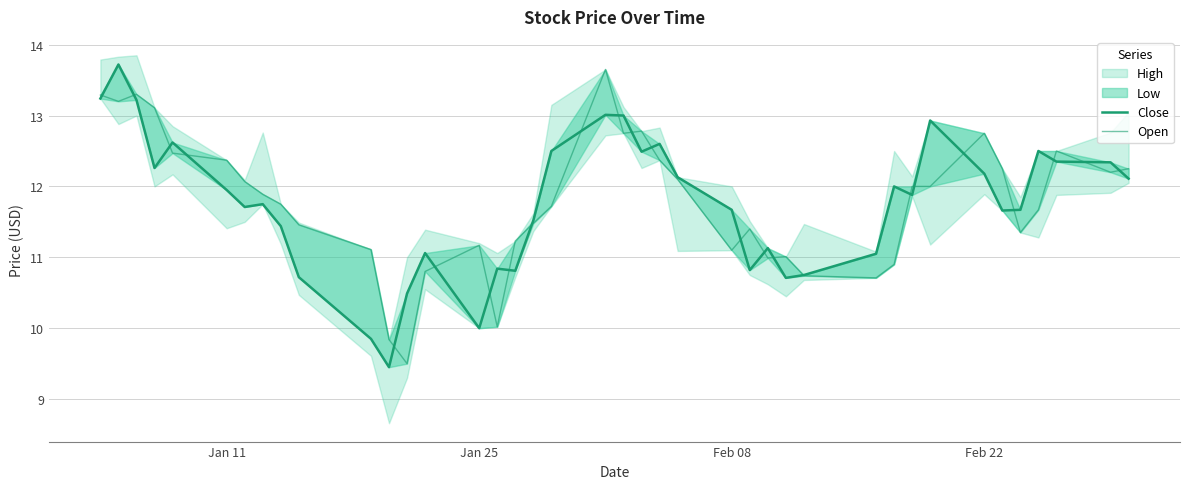

Is it true that Close equals 14.8 at Jan 25?

False